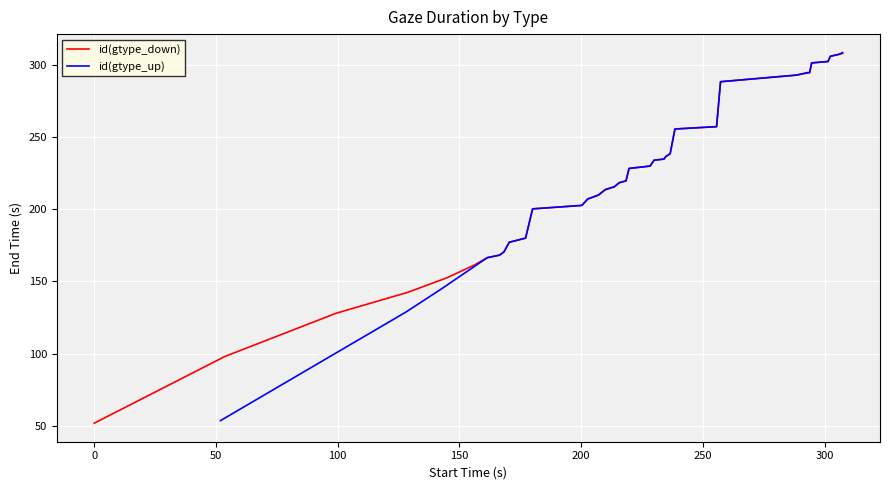

True or false: id(gtype_up) has a value of 462.8 at 29.

False